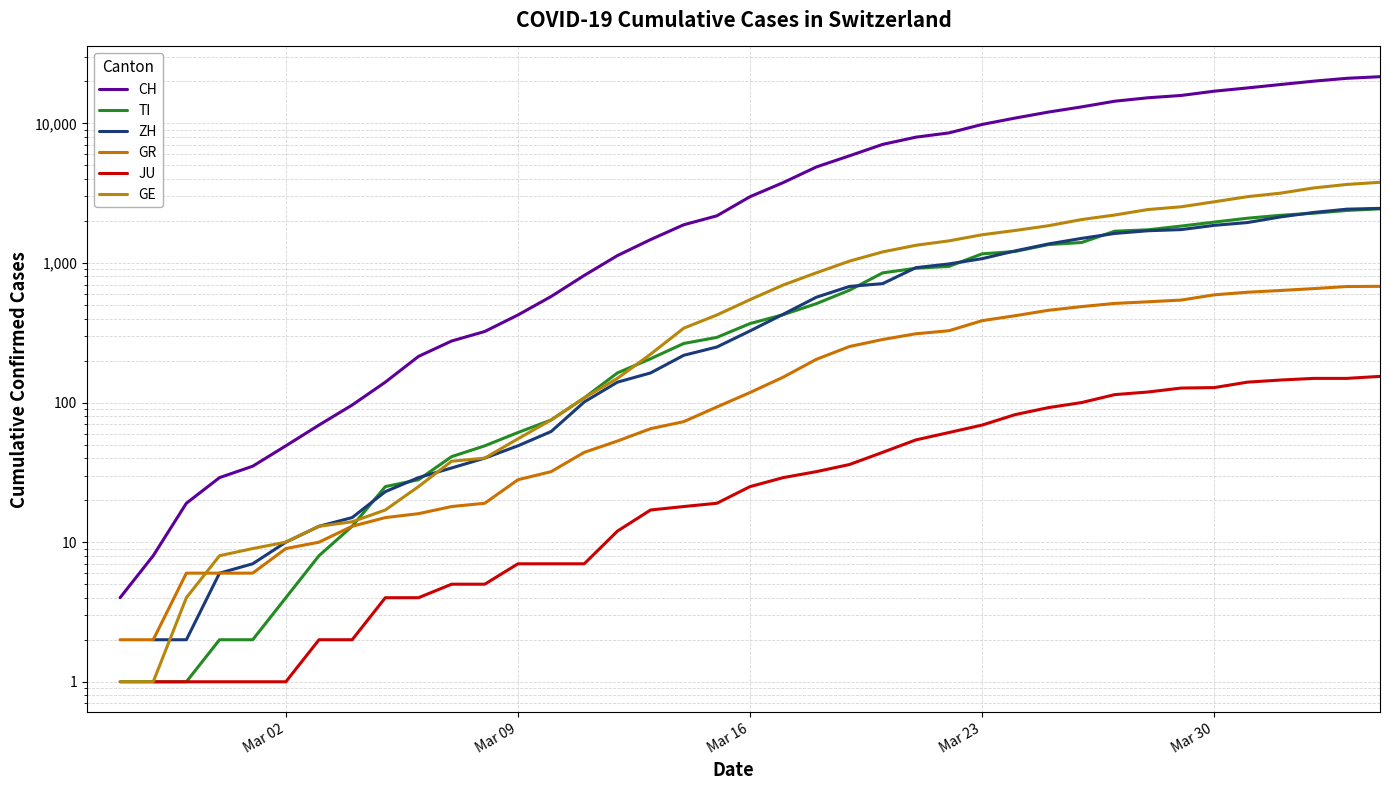

Is the value of GE at 23 greater than the value of JU at 8?

Yes